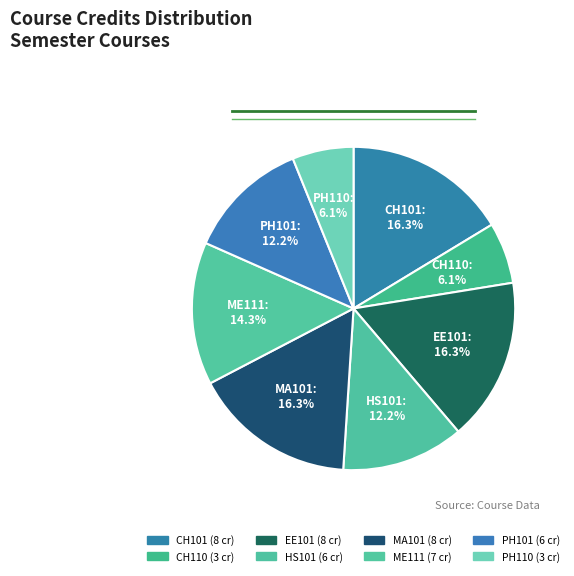

The CH101 slice represents 29% of the pie. True or false?

False